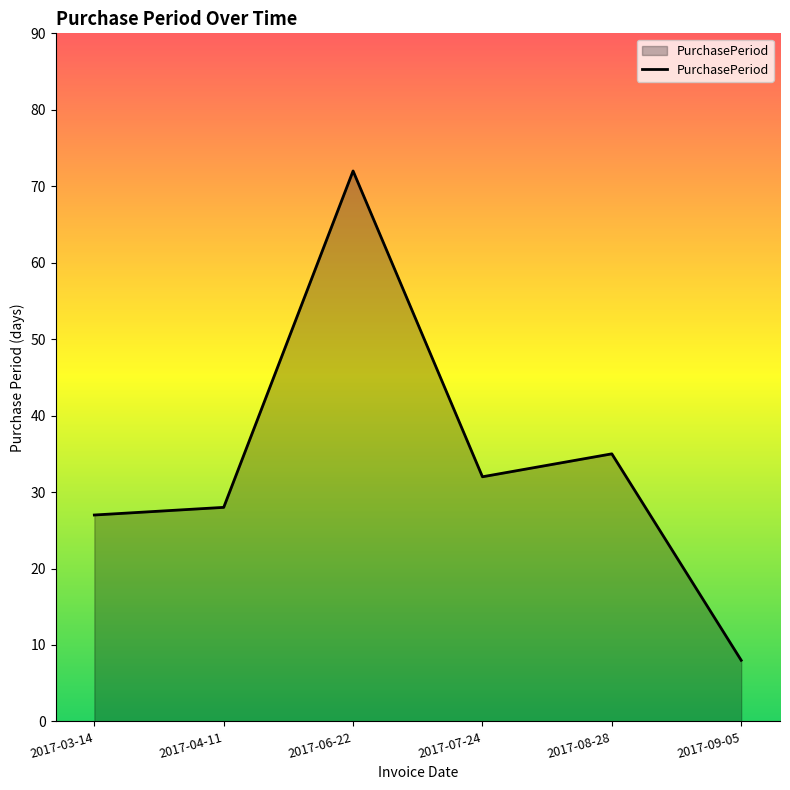

What position from the right is 2017-09-05?

1